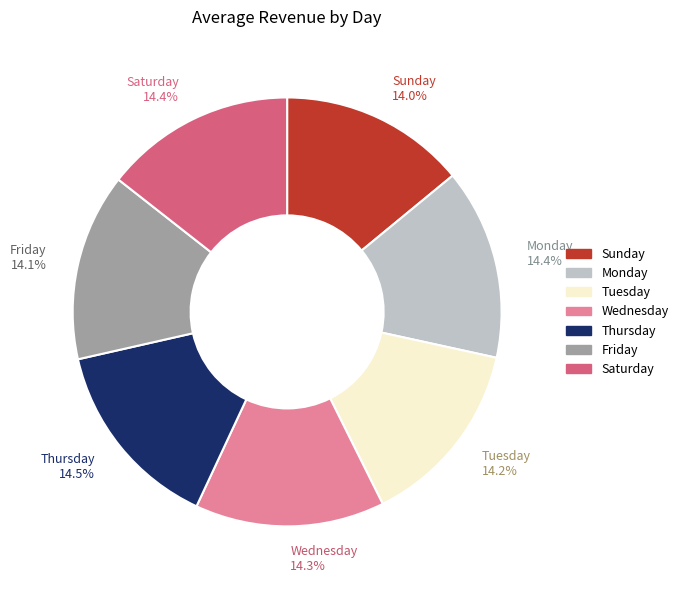

What is the ratio of the value at Wednesday to the value at Sunday?

1.0